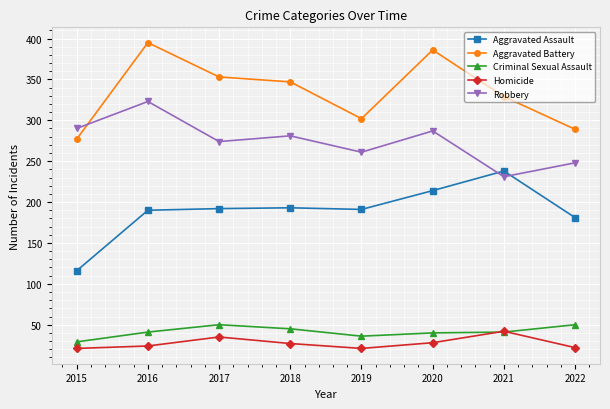

What is the minimum value shown in the chart?

21